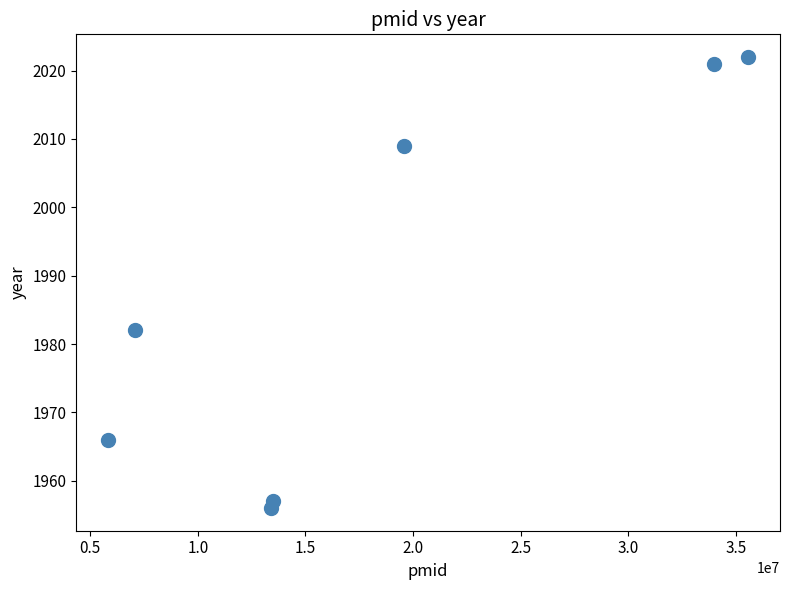

What Y value in the scatter plot is closest to 1989?

1982